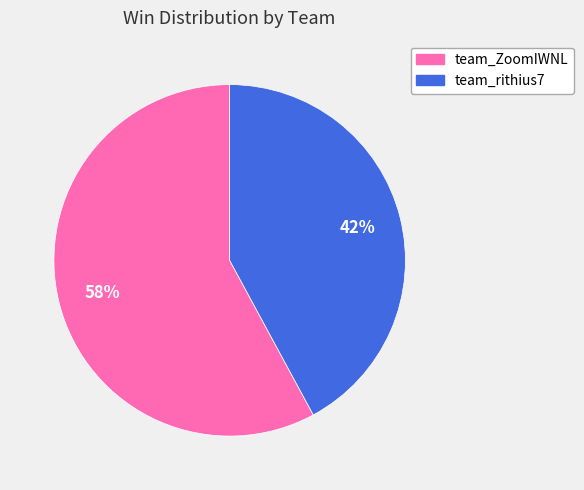

What percentage is the team_ZoomIWNL slice, to the nearest percent?

58%